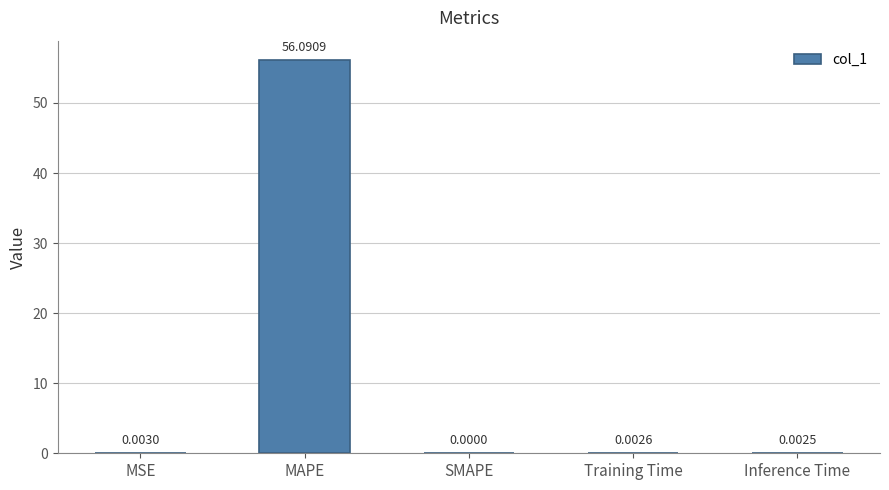

At which label is the value closest to 28?

MSE